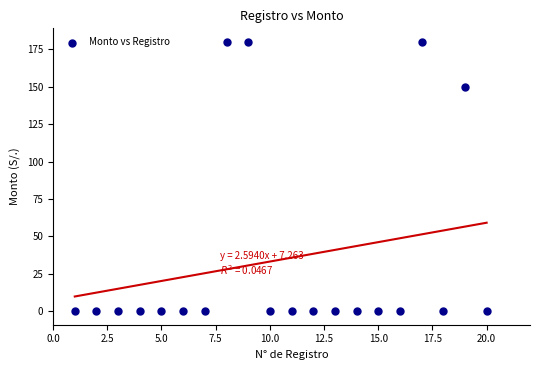

What is the range of X values (max minus min)?

19